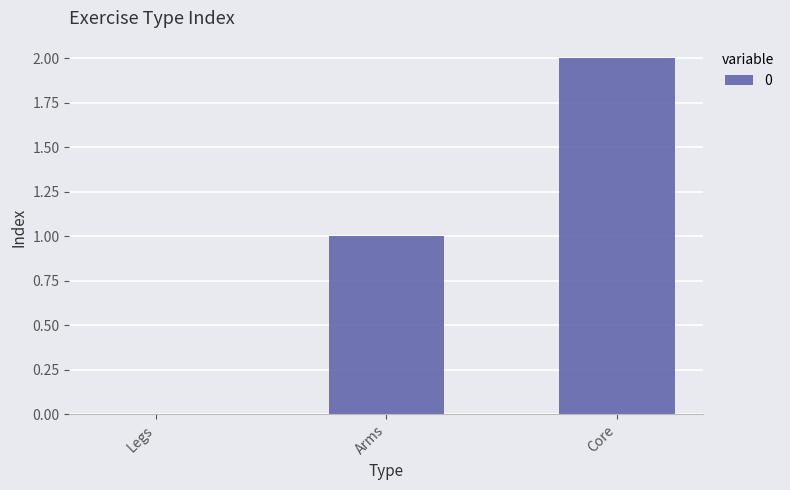

How many series are shown in this chart?

1